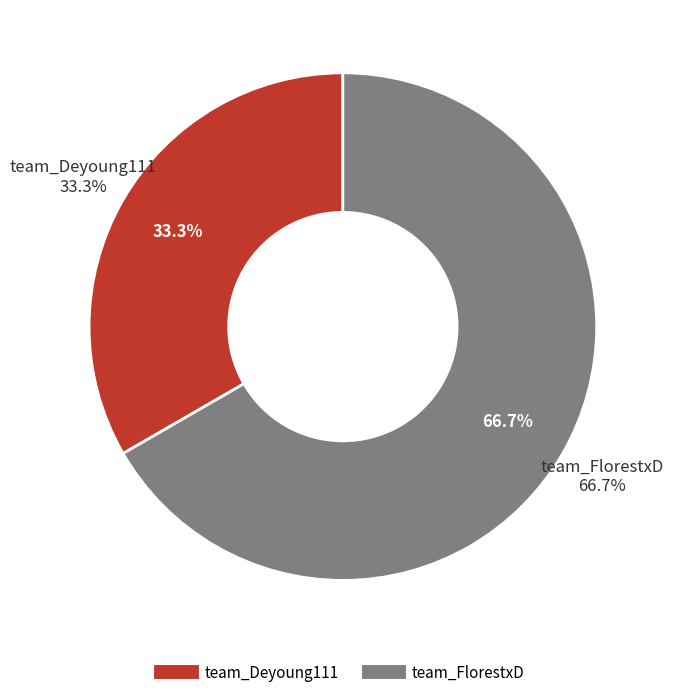

True or false: team_FlorestxD accounts for 67% of the total.

True